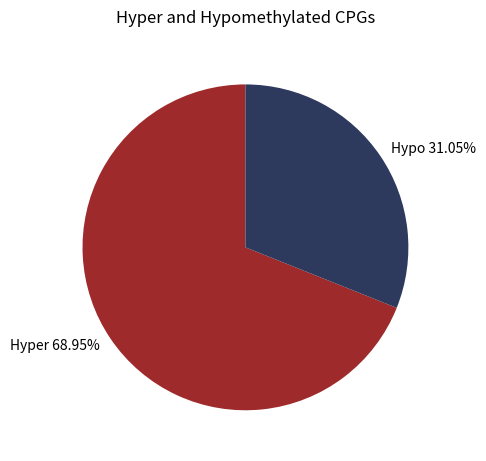

How many segments does this pie chart have?

2